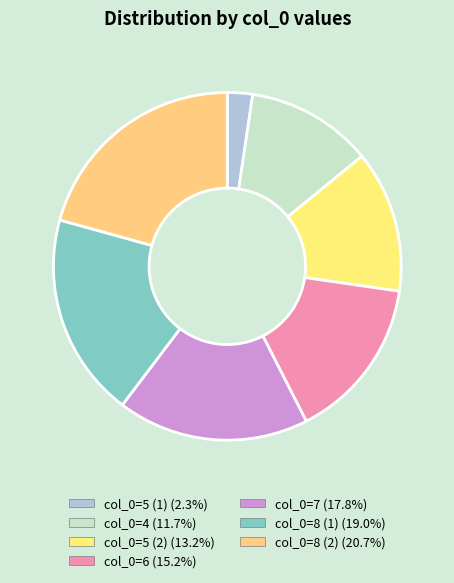

Is there a majority slice in this chart?

No